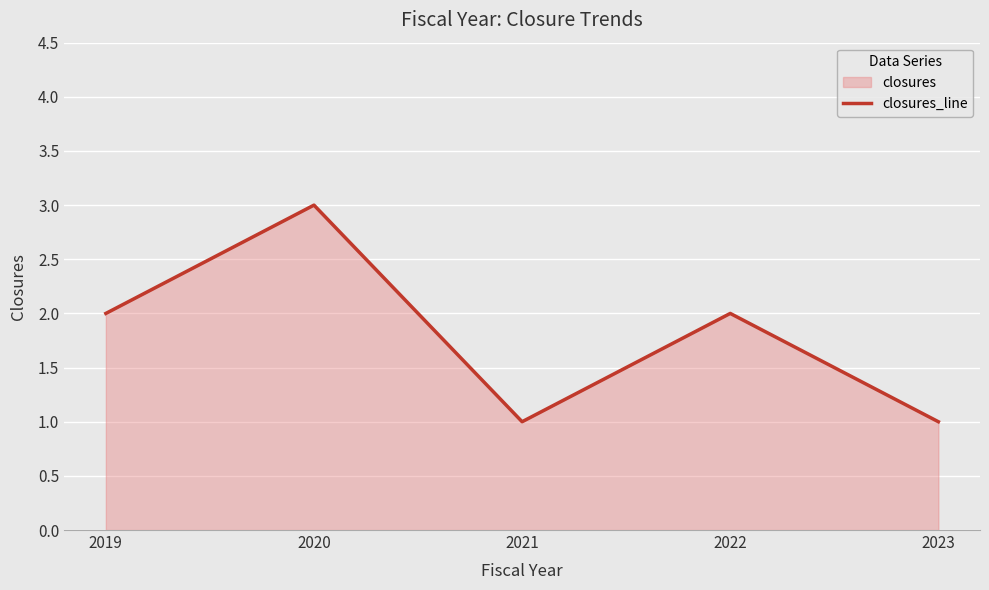

At which category does the data reach its first local peak?

2020